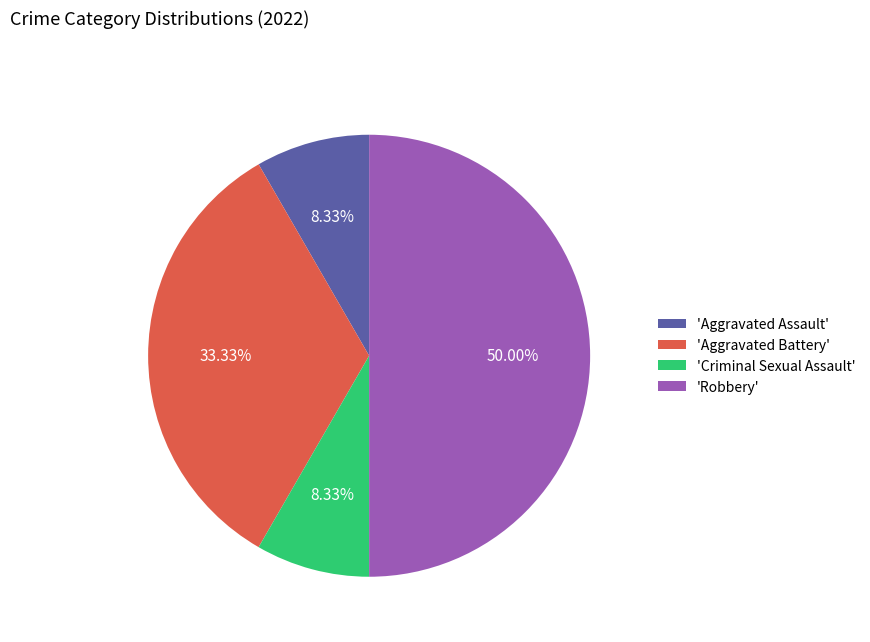

Does 'Aggravated Battery' represent more than half of the total?

No